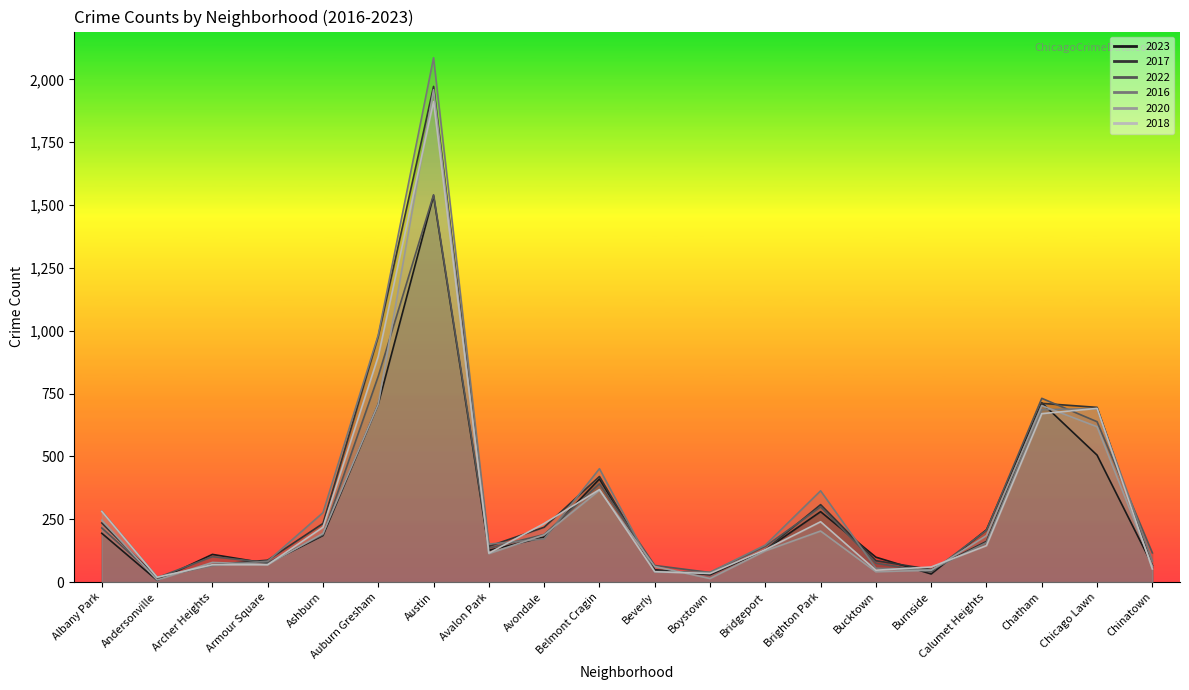

What is the difference between the 2018 values at Auburn Gresham and Andersonville?

879